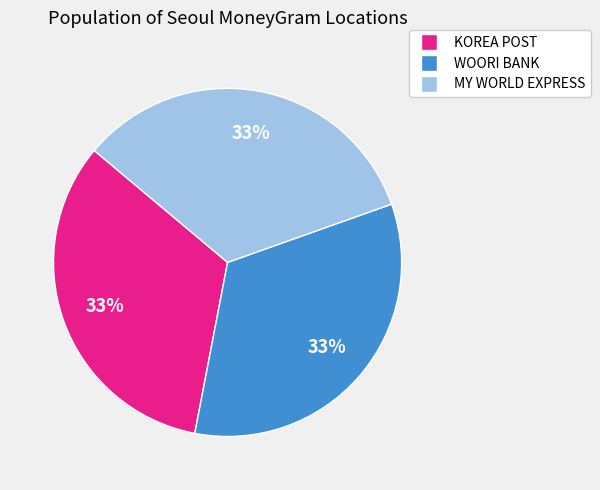

To the nearest percent, what is the combined percentage of KOREA POST and WOORI BANK?

67%